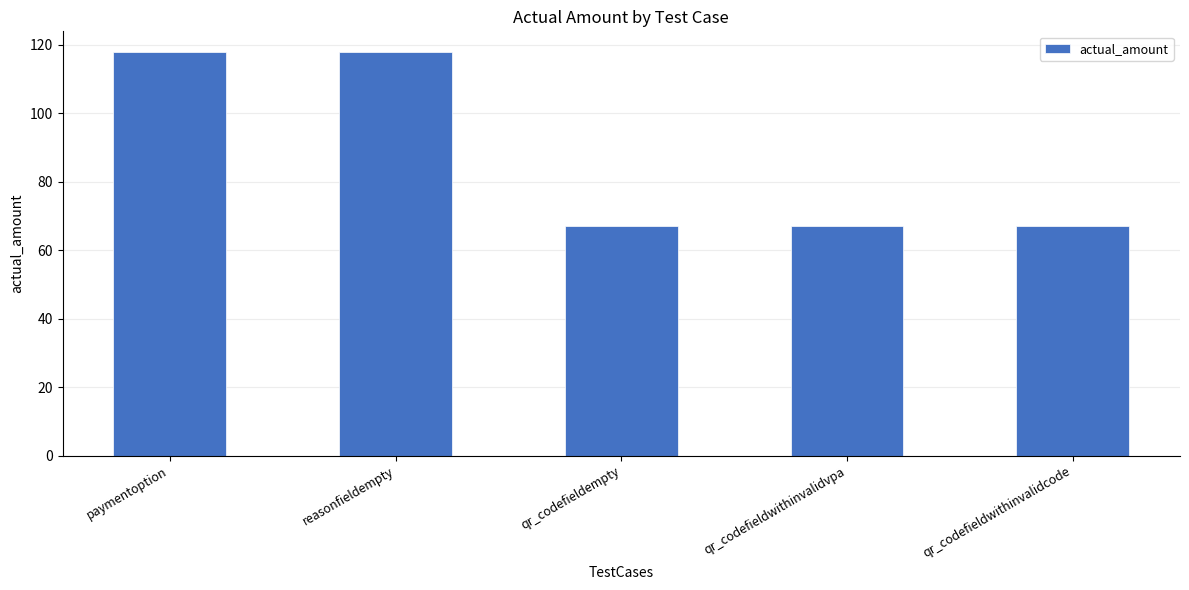

What is the change in value from paymentoption to qr_codefieldempty?

-51